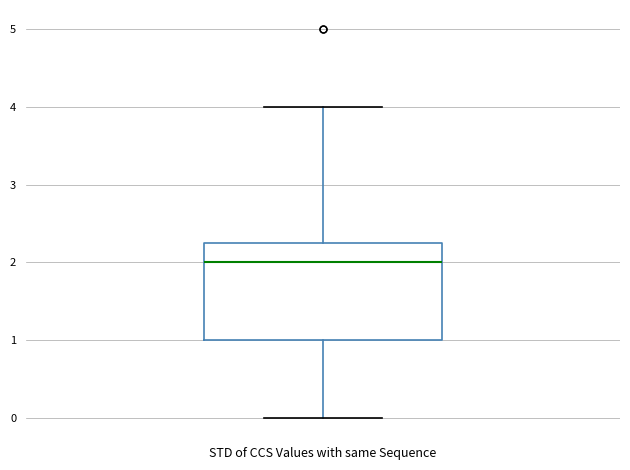

Read this box plot against the y-axis: the position of the median line, the range covered by the box, and the ends of both whiskers. The values are not printed on the chart, so give them approximately, as read against the axis.

median 2.0, box 1.0 to 2.3, whiskers 0.0 to 4.0